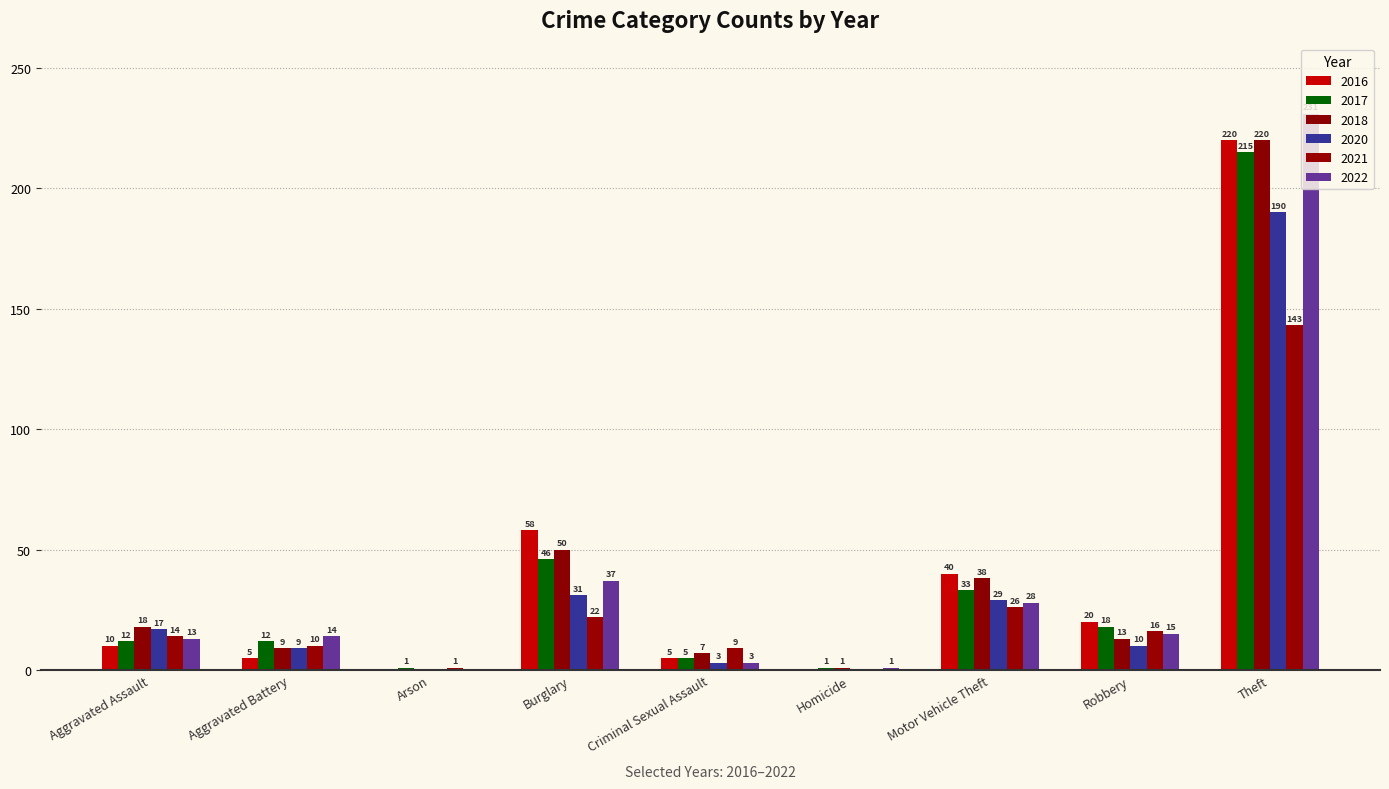

How many groups of bars are there?

9